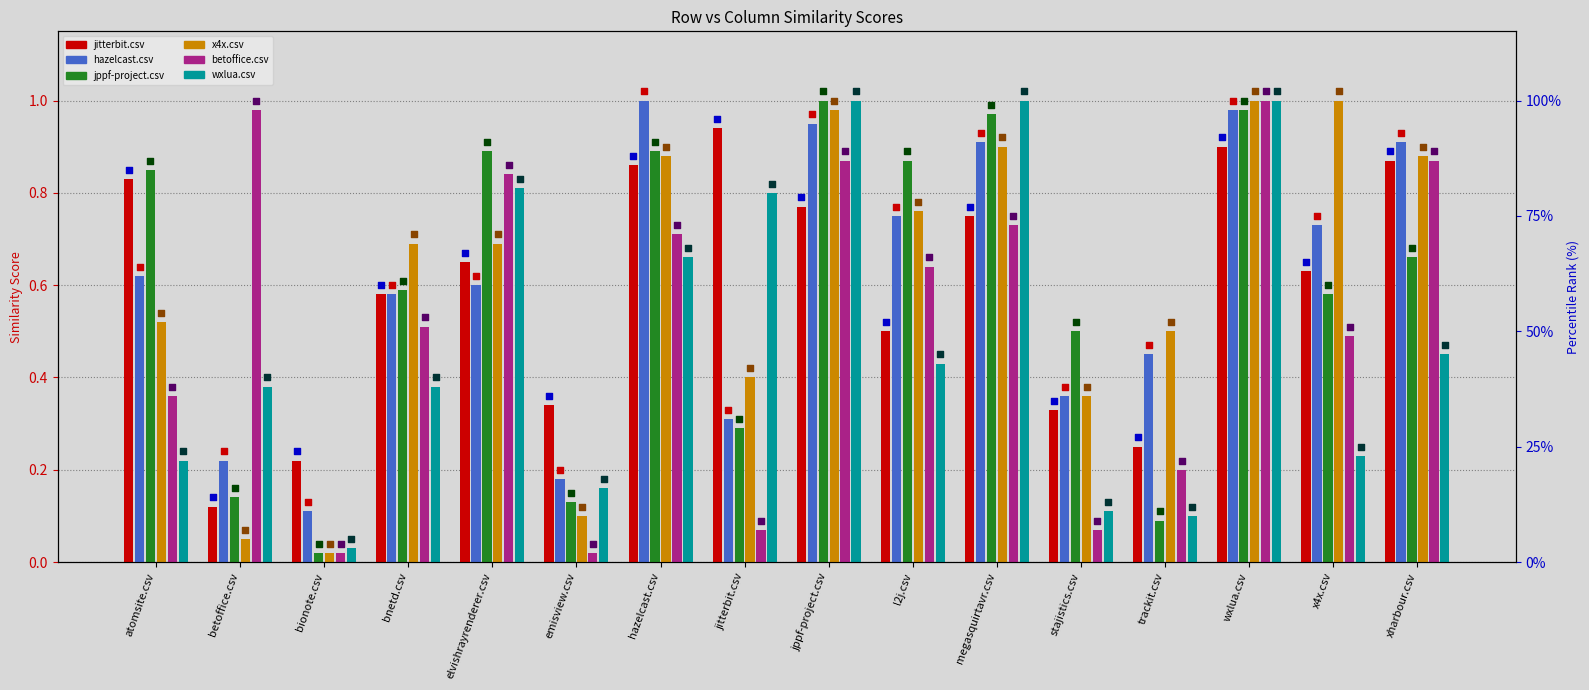

Is the value of jppf-project.csv at bionote.csv greater than the value of x4x.csv at jppf-project.csv?

No